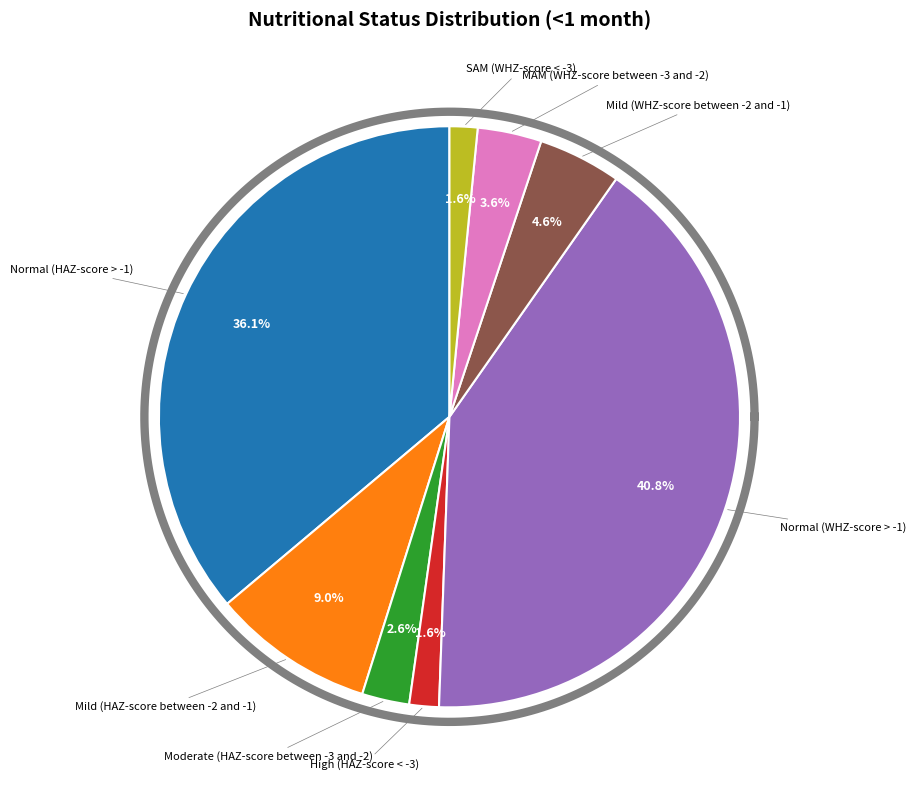

To the nearest percent, what is the combined percentage of Normal (WHZ-score > -1) and High (HAZ-score < -3)?

42%